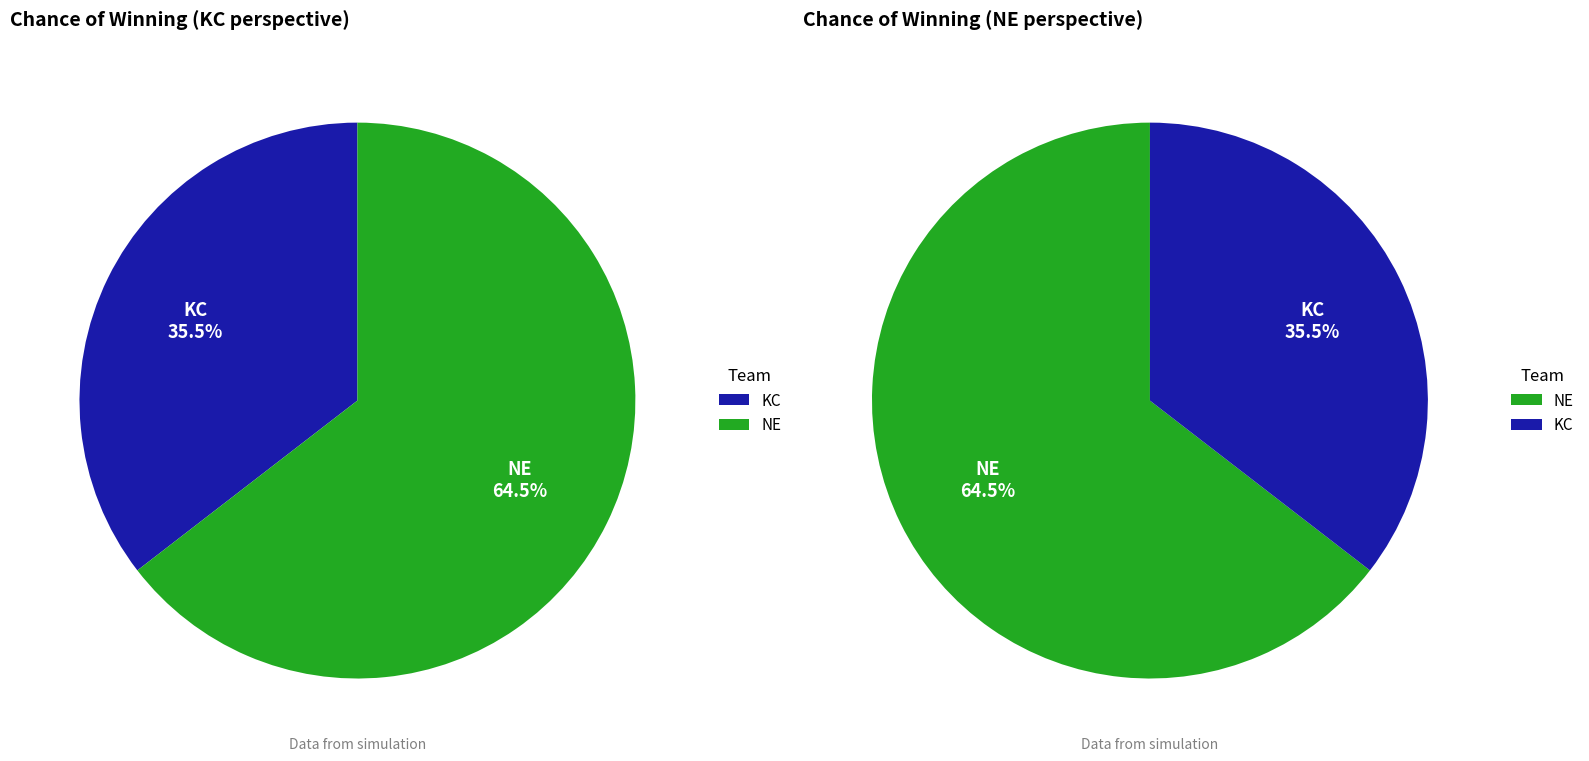

To the nearest percent, what percentage of the pie is KC?

35%